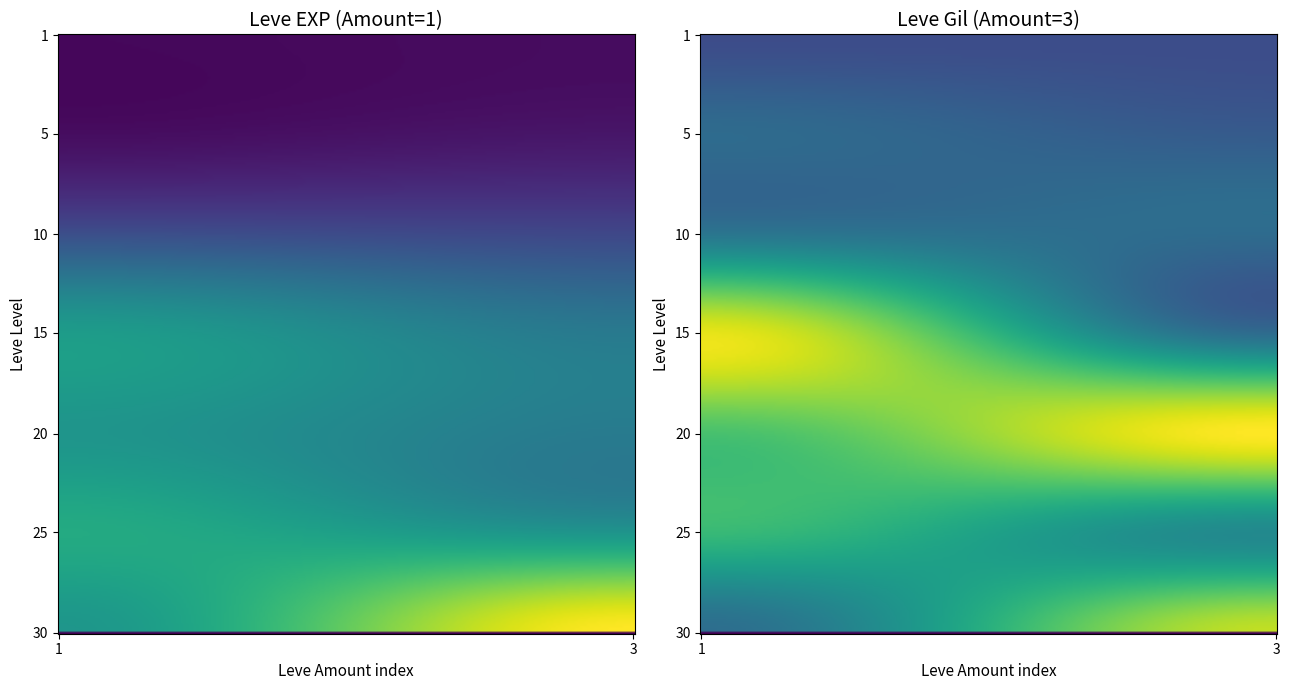

Is the value of 3 at 1 greater than the value of 15 at 1?

No